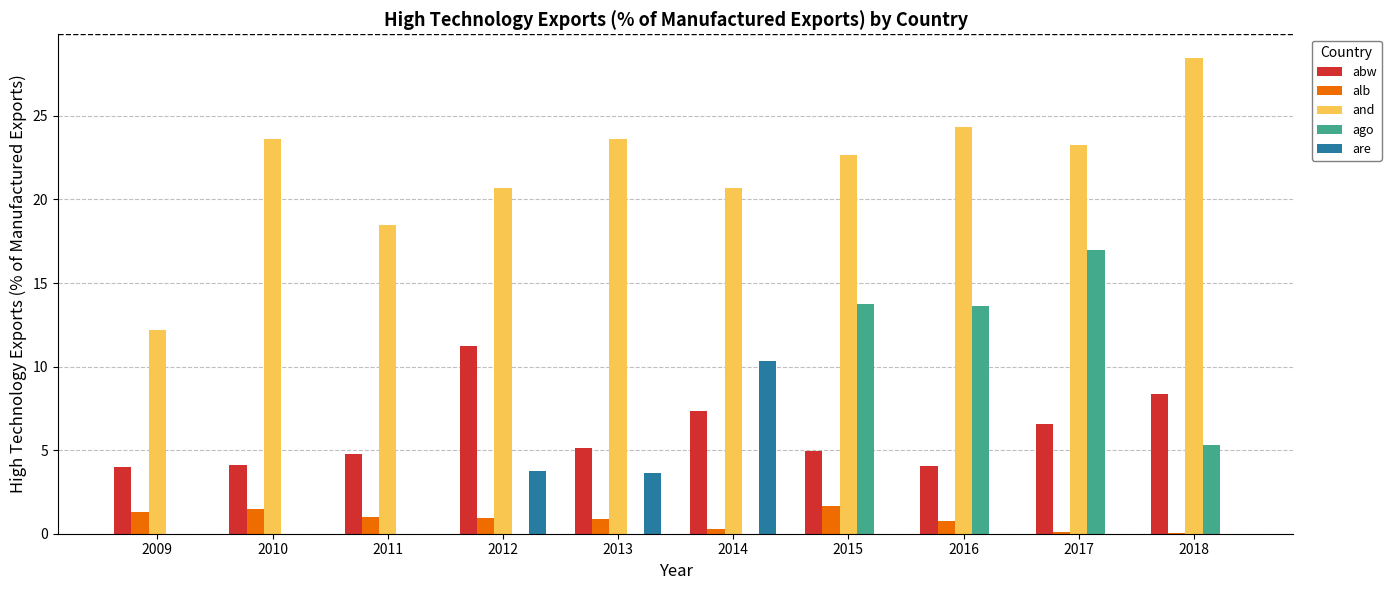

Where is ago nearest to the value 8?

2018